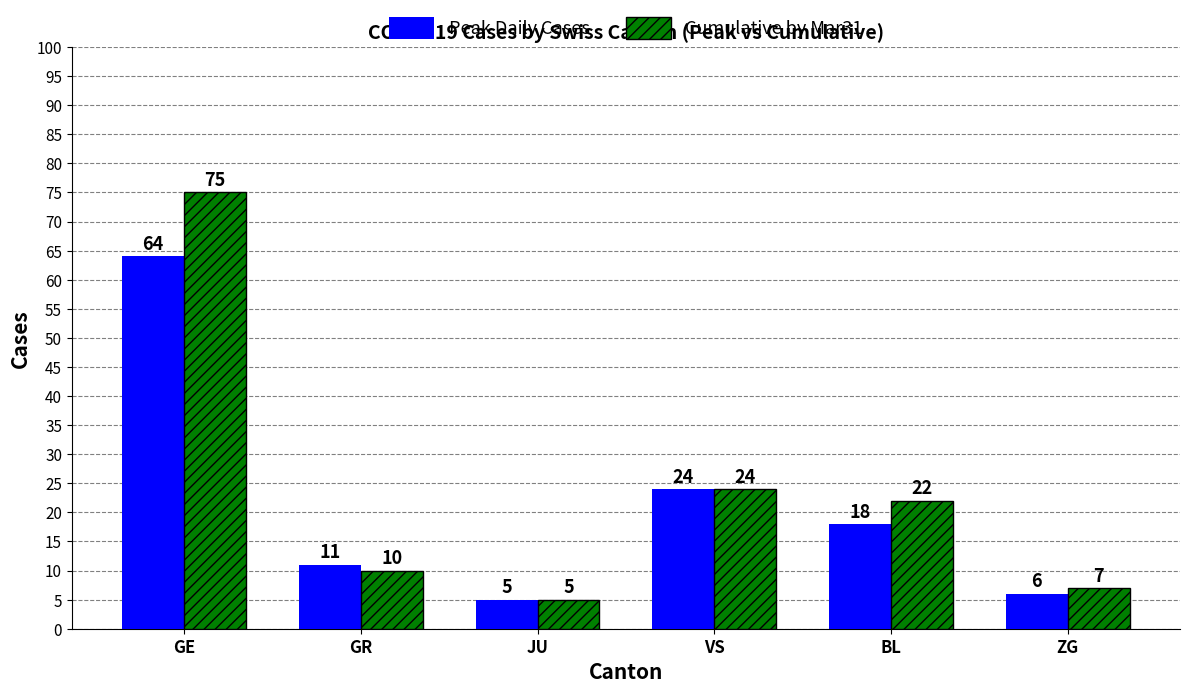

Is it true that Cumulative by Mar31 equals 7 at BL?

False